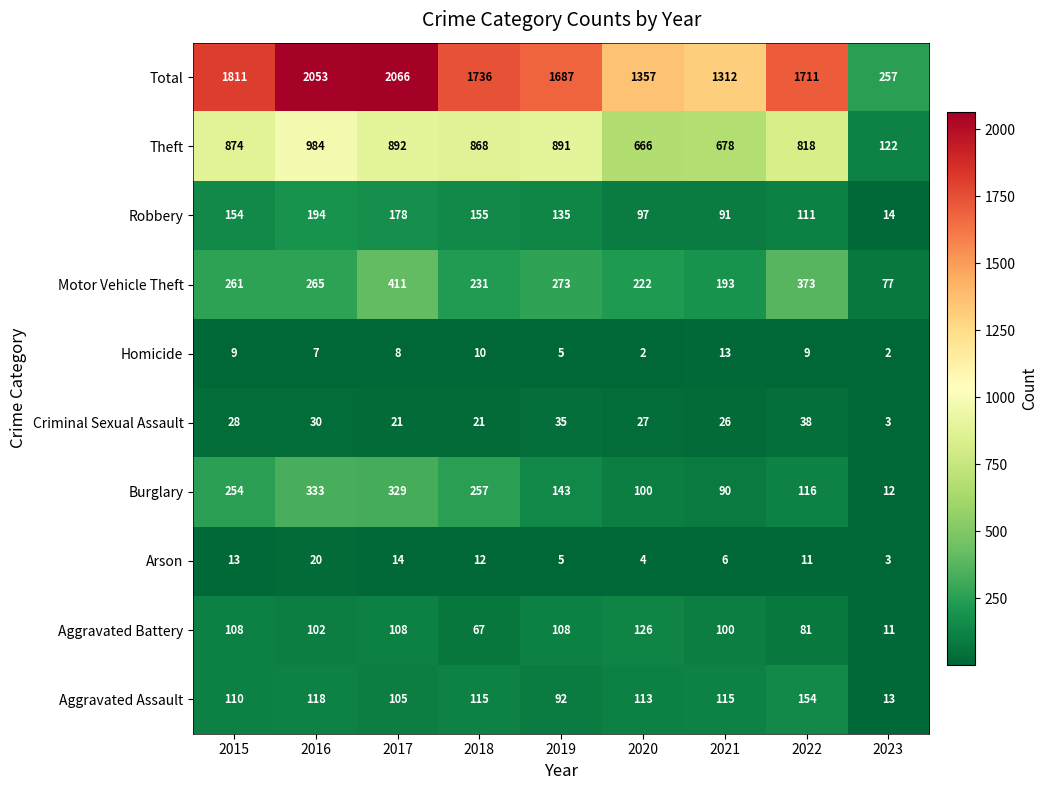

What is the spread (max minus min) of values at 2020?

1355